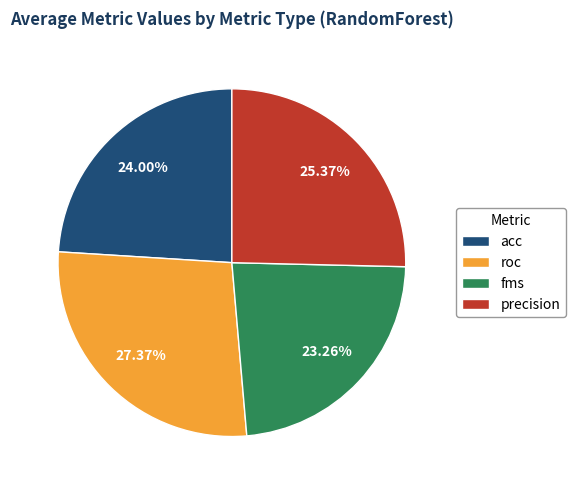

Is the sum of fms and precision greater than half?

No